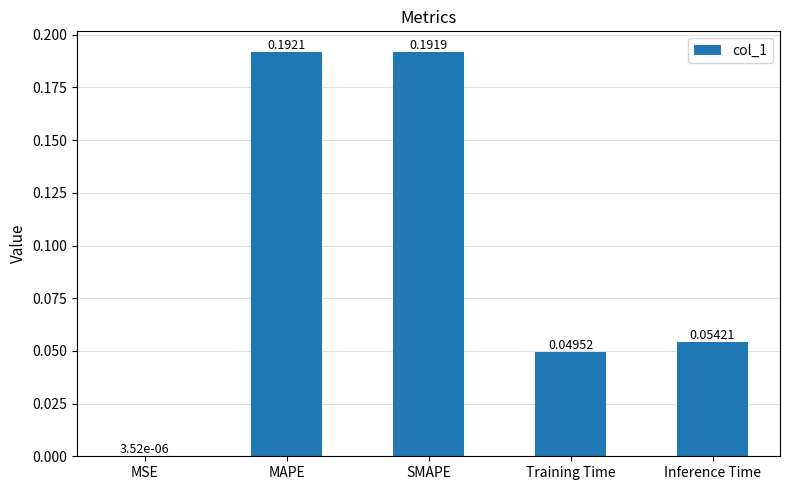

Between MAPE and Training Time, which is larger?

MAPE